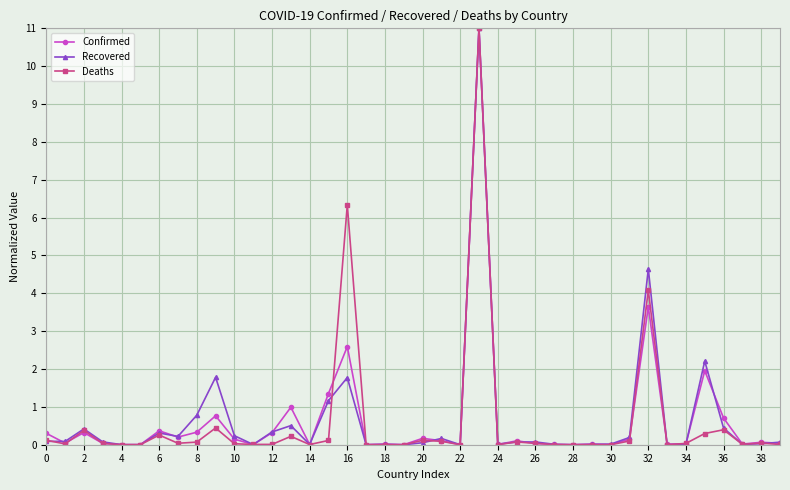

True or false: Confirmed has more than 1 points higher than both neighbors.

True